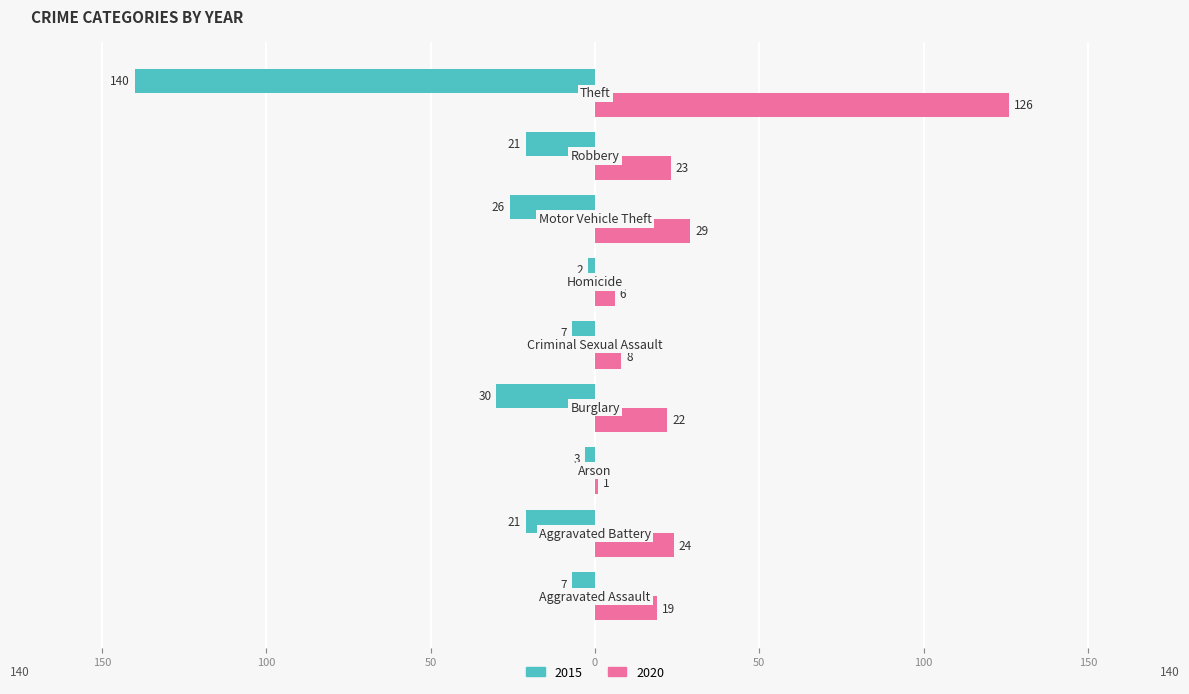

What are all the series names shown in the legend?

2015, 2020